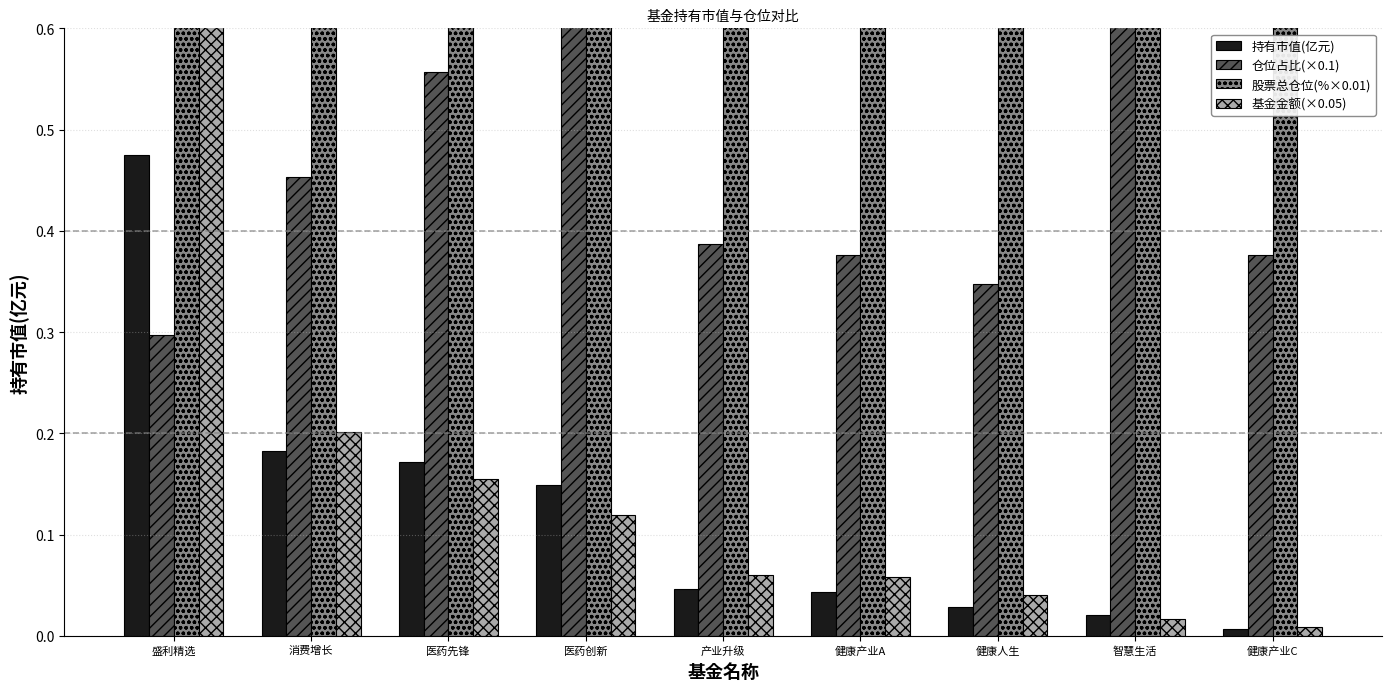

Reading right to left, extract all data points from this chart.

持有市值(亿元): 健康产业C=0.0	智慧生活=0.0	健康人生=0.0	健康产业A=0.0	产业升级=0.0	医药创新=0.1	医药先锋=0.2	消费增长=0.2	盛利精选=0.5
仓位占比(×0.1): 健康产业C=0.4	智慧生活=0.6	健康人生=0.3	健康产业A=0.4	产业升级=0.4	医药创新=0.6	医药先锋=0.6	消费增长=0.5	盛利精选=0.3
股票总仓位(%×0.01): 健康产业C=0.9	智慧生活=0.8	健康人生=0.9	健康产业A=0.9	产业升级=0.9	医药创新=0.9	医药先锋=0.9	消费增长=0.9	盛利精选=0.7
基金金额(×0.05): 健康产业C=0.0	智慧生活=0.0	健康人生=0.0	健康产业A=0.1	产业升级=0.1	医药创新=0.1	医药先锋=0.2	消费增长=0.2	盛利精选=0.8